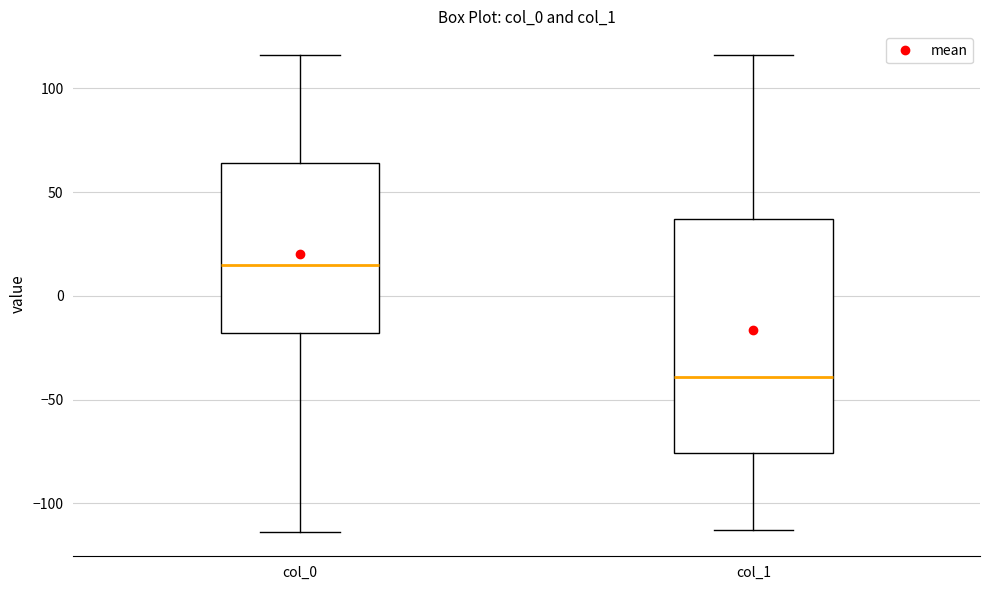

Where is the upper edge of the box for col_0 on the y-axis? The values are not printed on the chart, so give them approximately, as read against the axis.

65